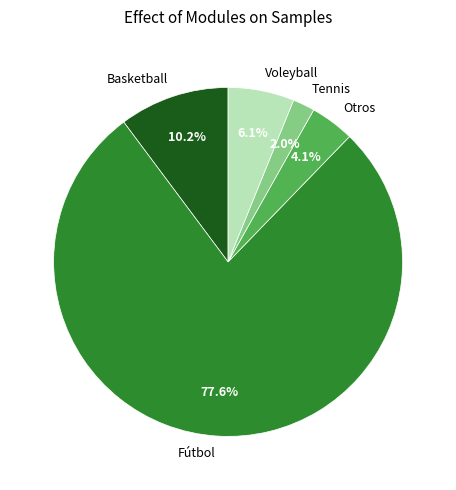

What is the ratio of the value at Voleyball to the value at Fútbol?

0.1